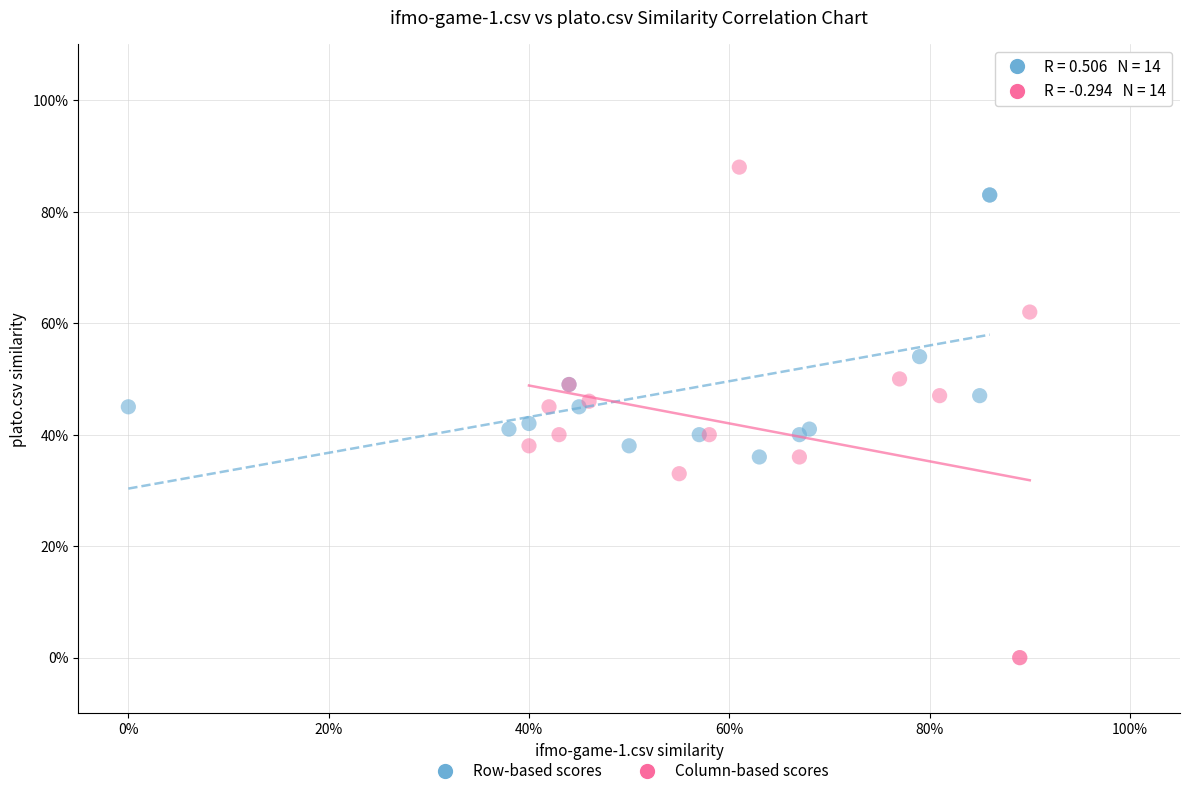

What are all the series names shown in the legend?

Row-based scores, Column-based scores